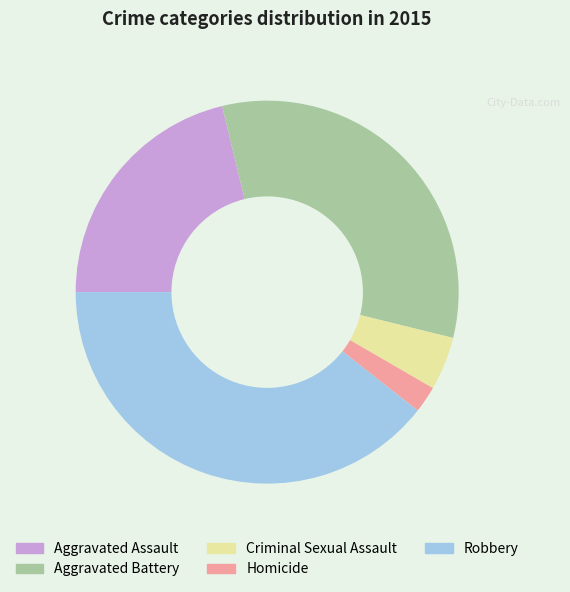

Is the sum of Robbery and Homicide greater than half?

No